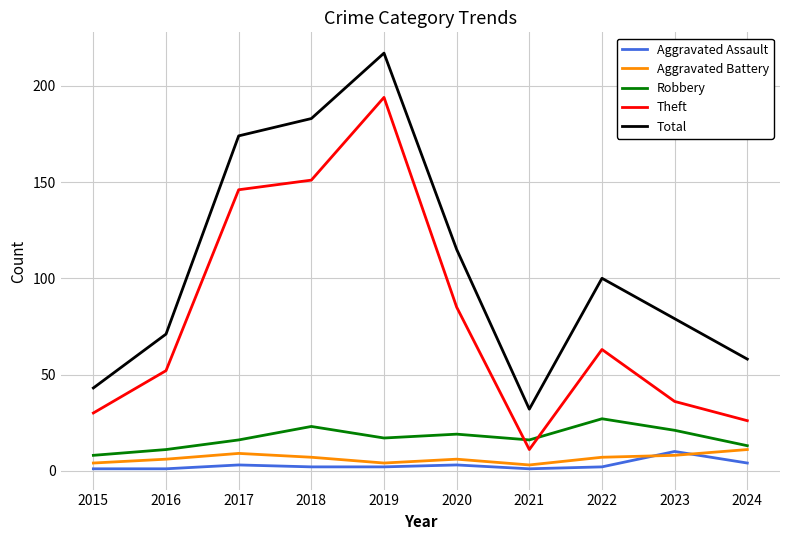

Rank the categories by Total value from lowest to highest.

2021, 2015, 2024, 2016, 2023, 2022, 2020, 2017, 2018, 2019